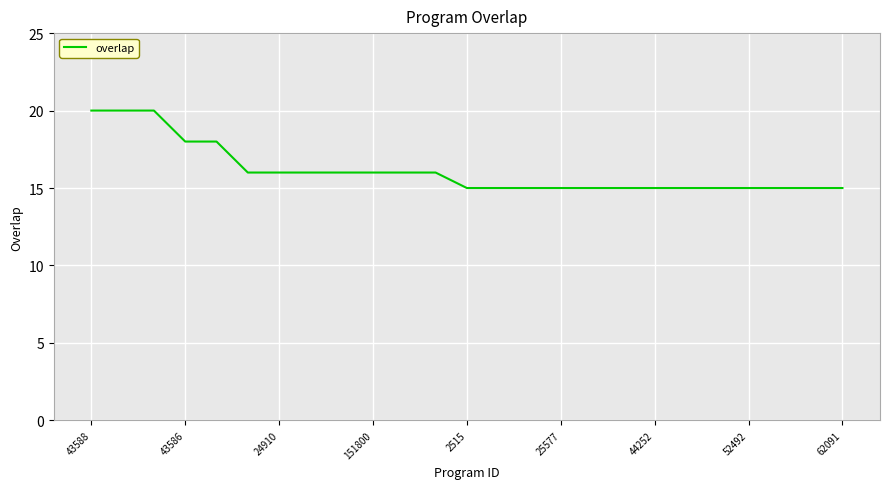

What is the greatest value displayed?

20